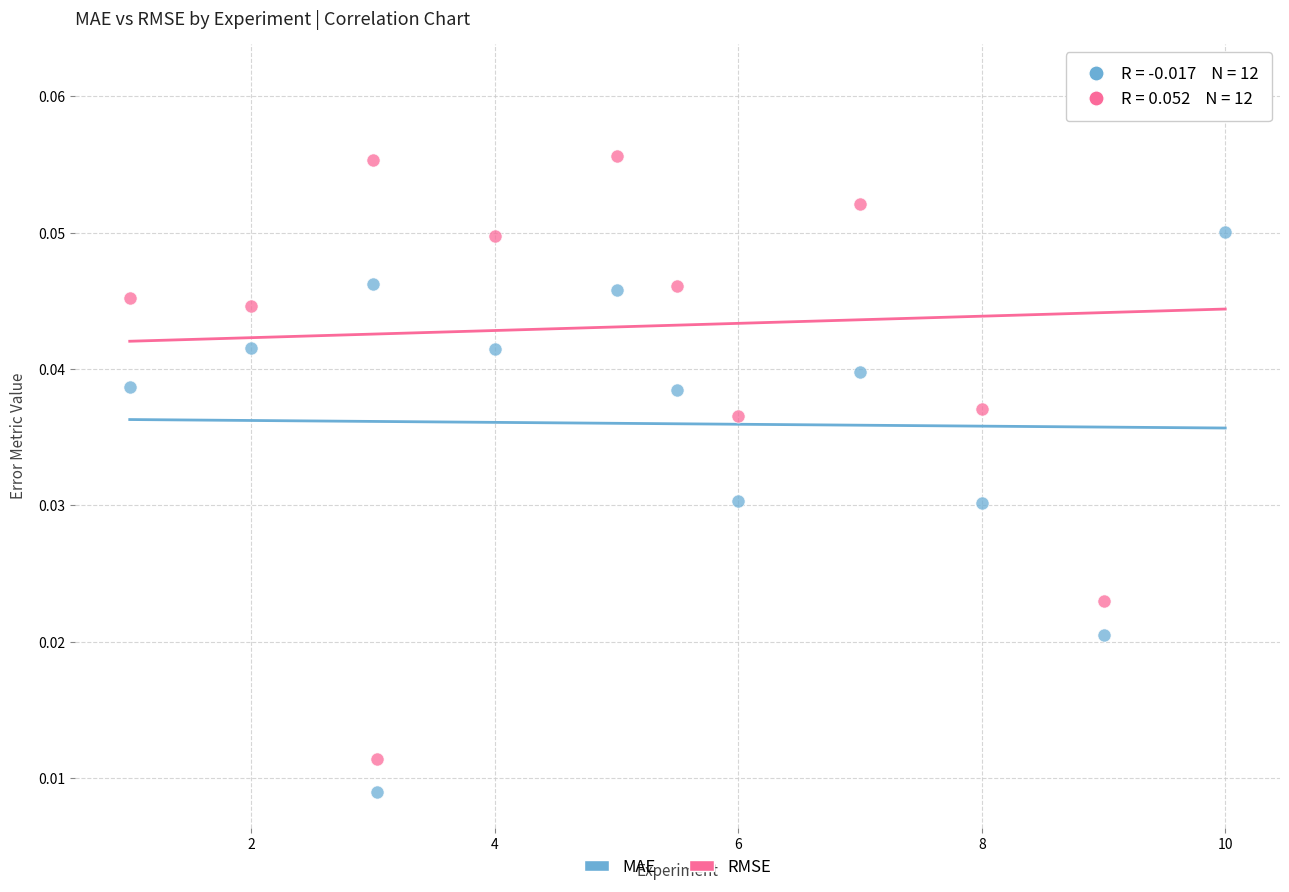

Which series contains the highest Y value?

RMSE